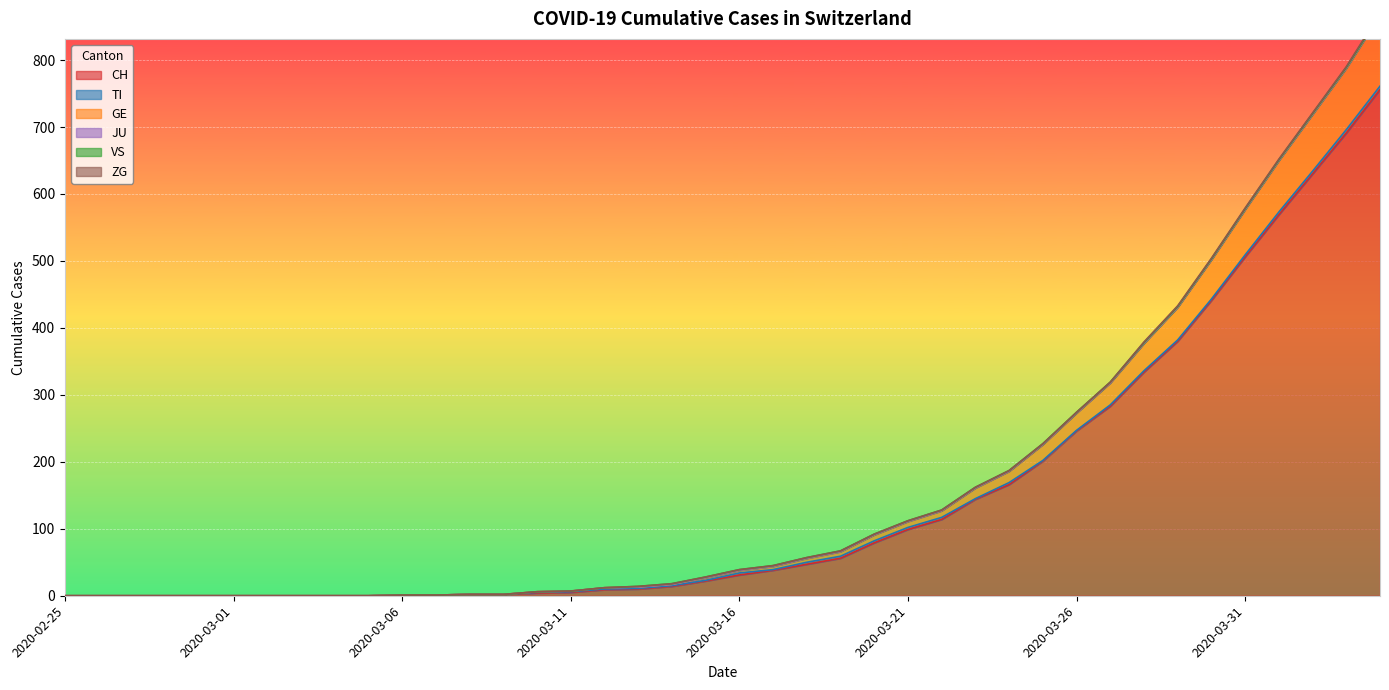

At which category does the chart reach its peak across all series?

2020-04-04